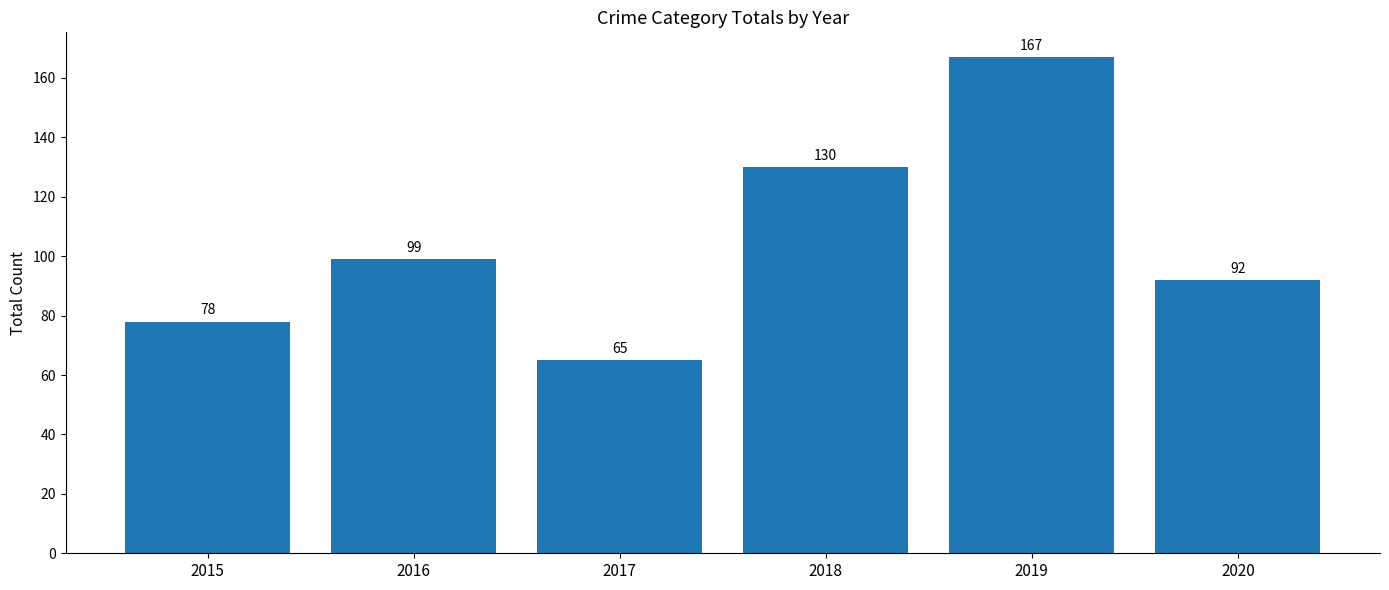

What is the value of the 1st bar from the left?

78